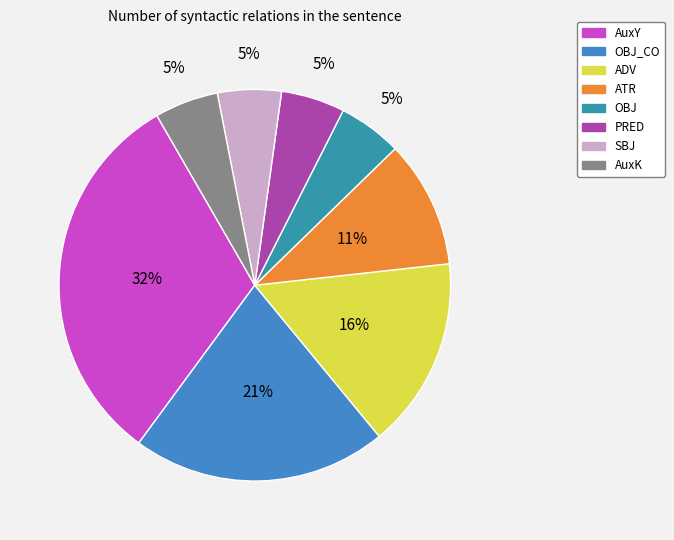

To the nearest percent, what portion does AuxK represent?

5%